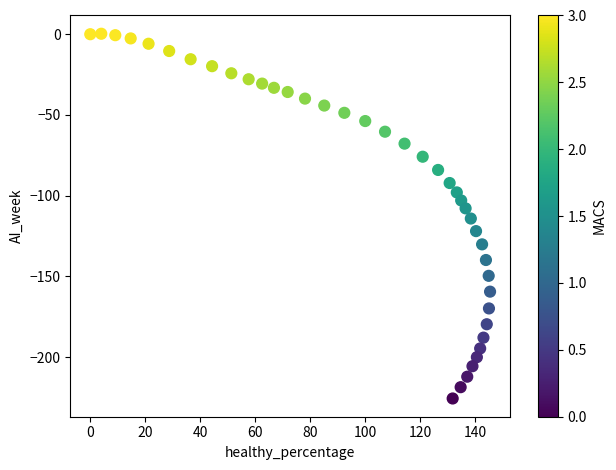

What is the range of X values (max minus min)?

145.4